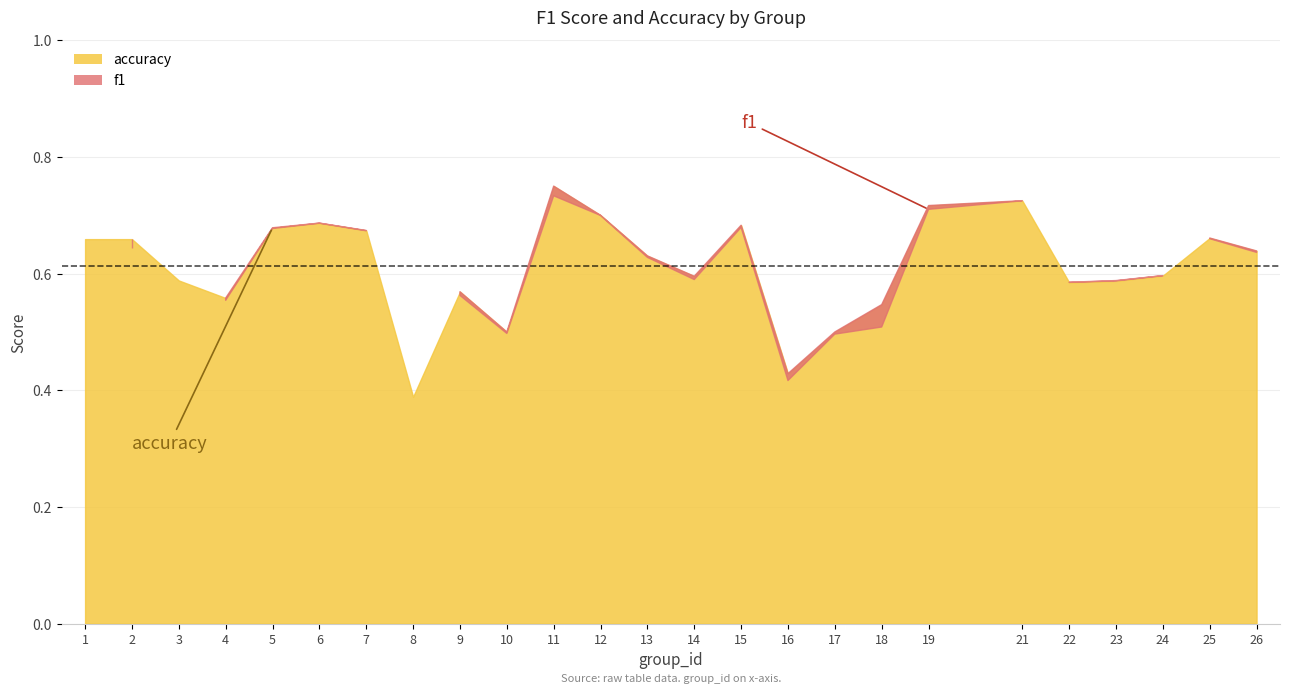

Where is f1 nearest to the value 0?

8